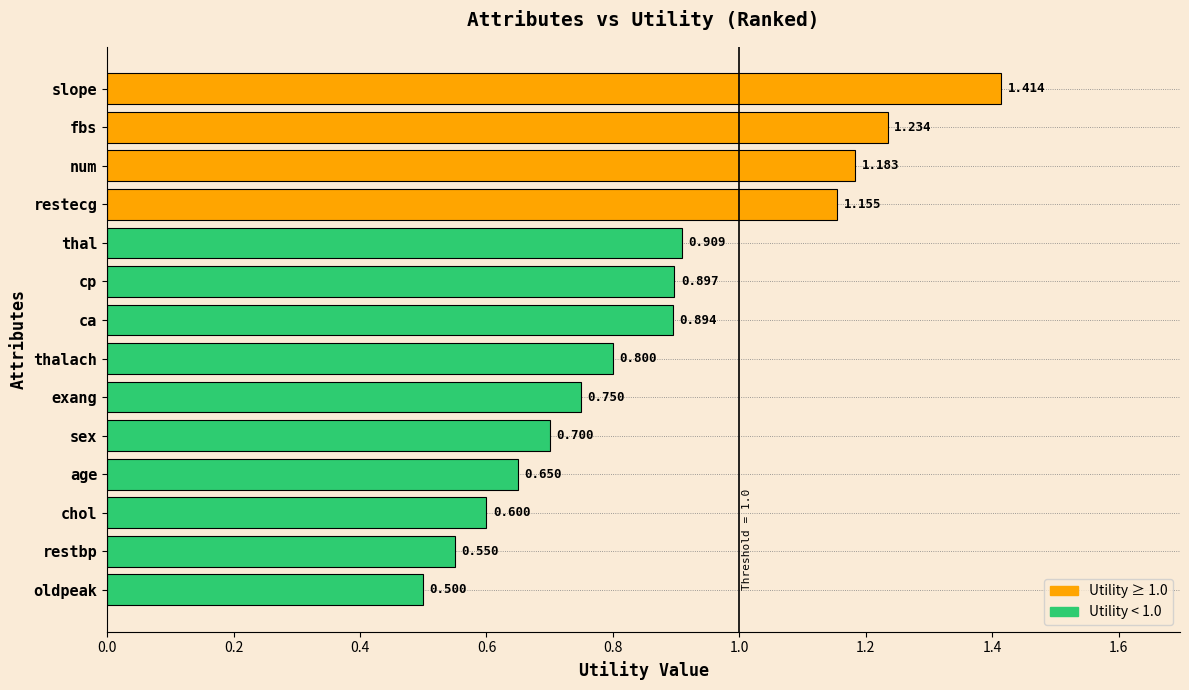

Which has a higher value, restecg or chol?

restecg